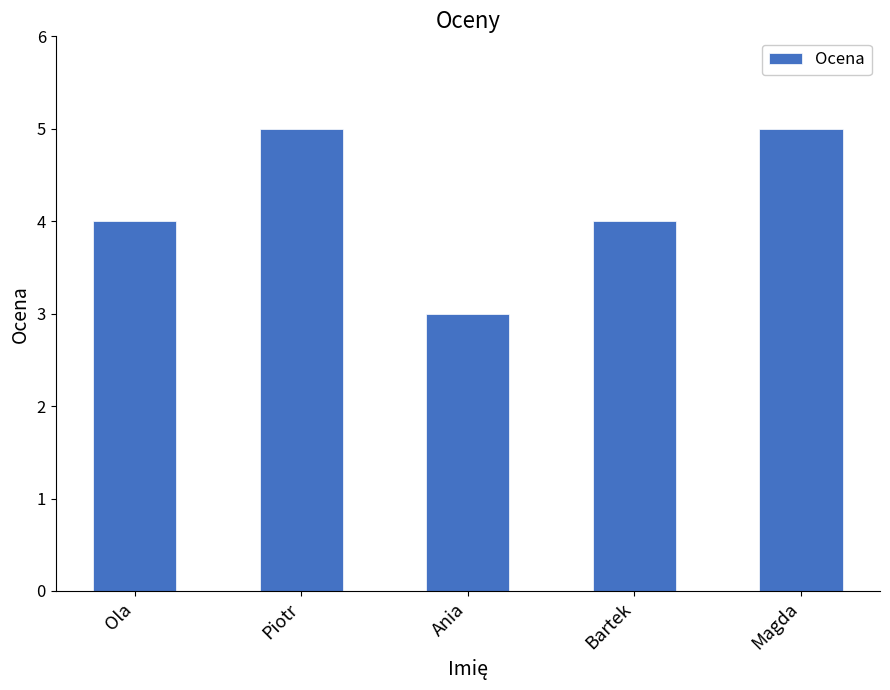

What is the approximate value at Piotr?

5